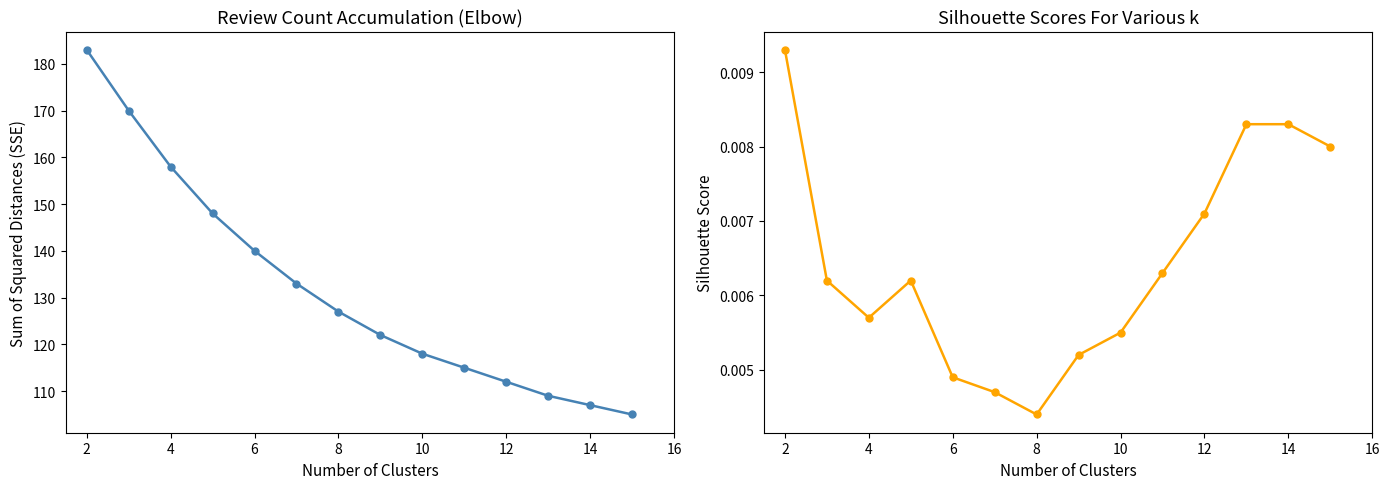

True or false: SSE has more than 2 interior local peaks.

False